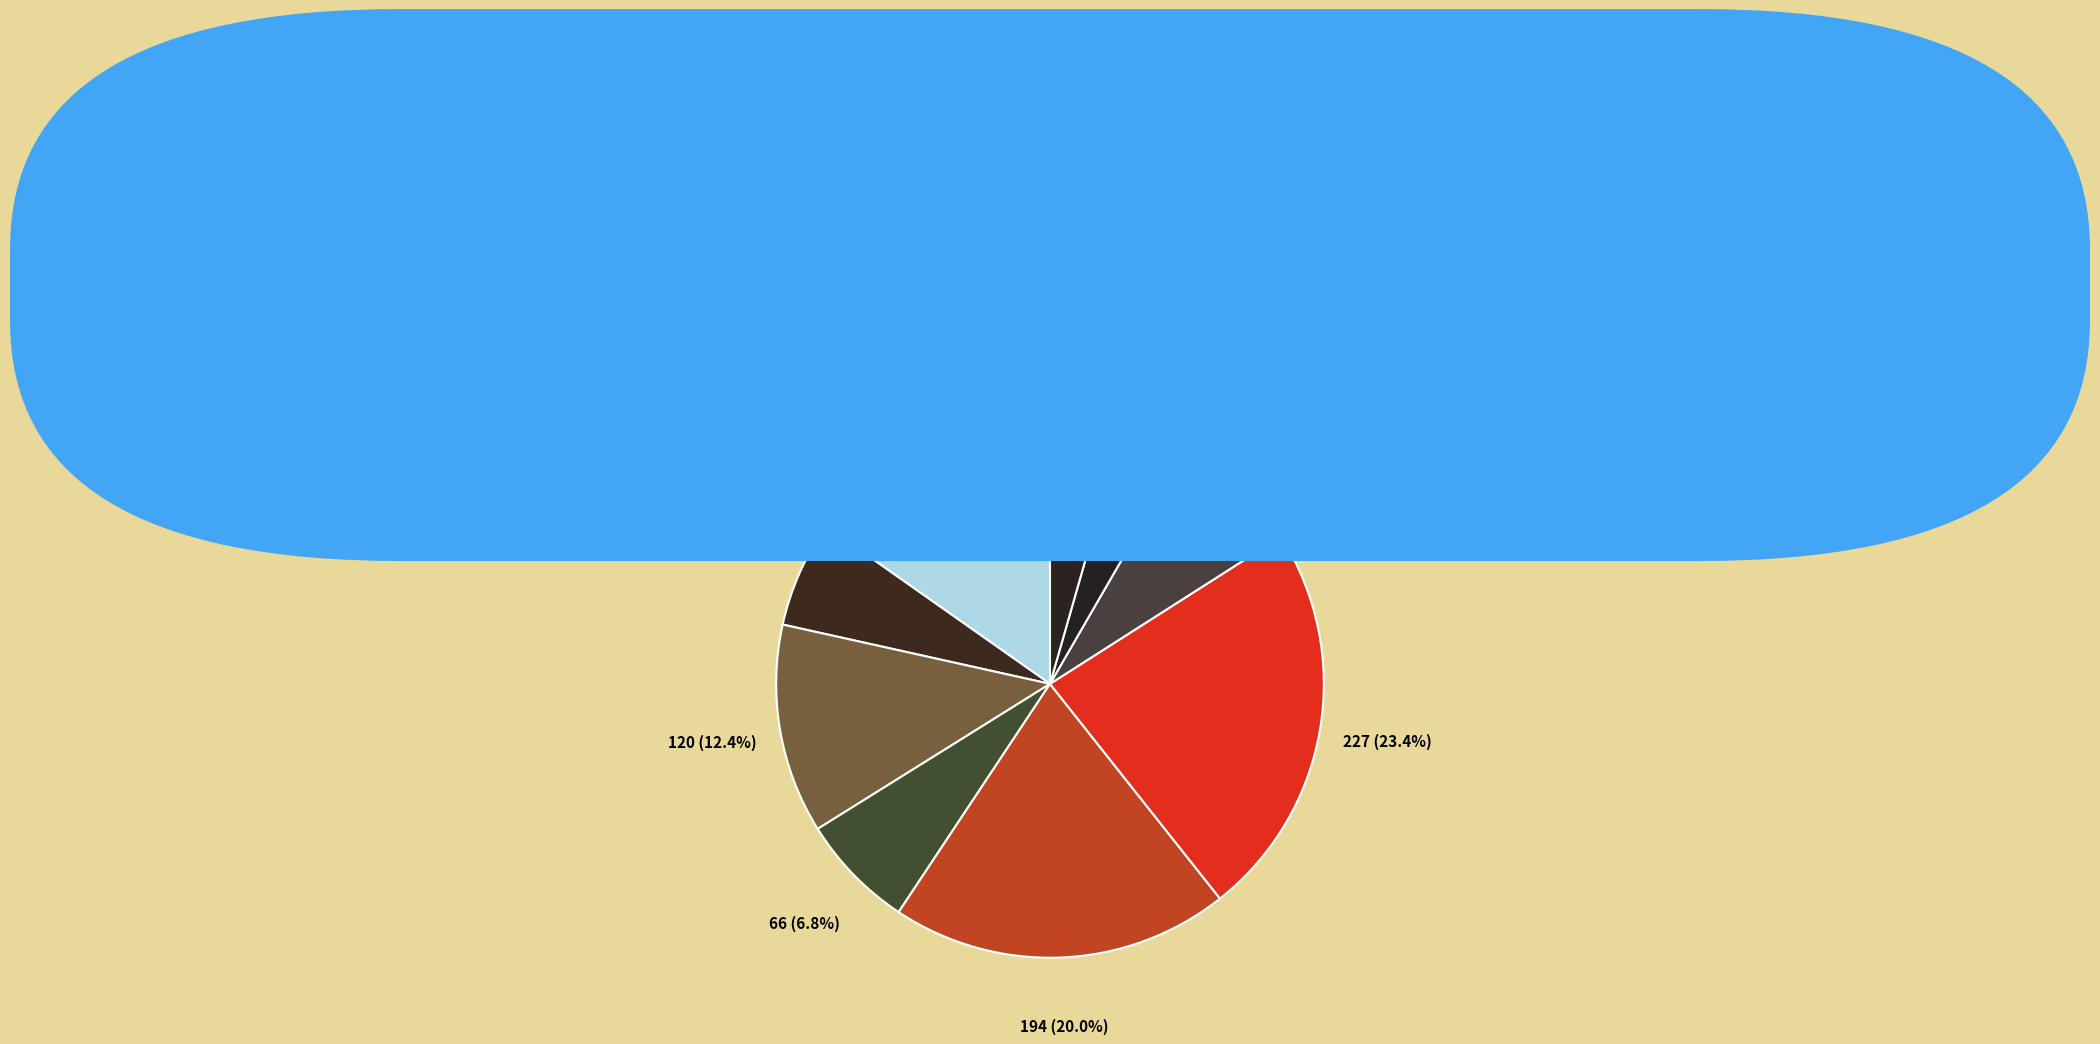

Does DarkBlack account for over 50% of the chart?

No